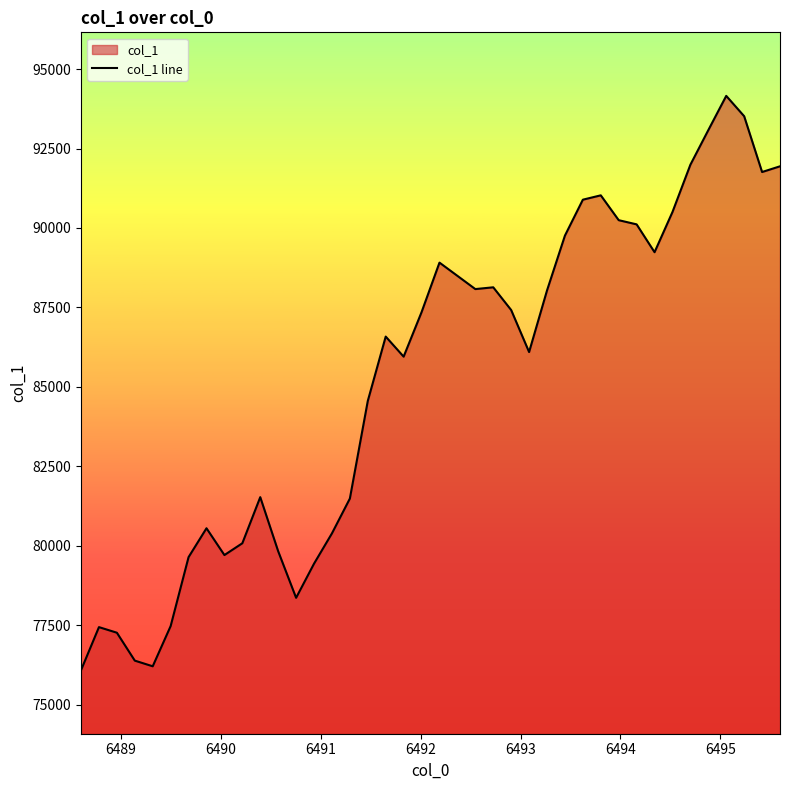

What is the difference between the maximum and minimum values?

18075.7